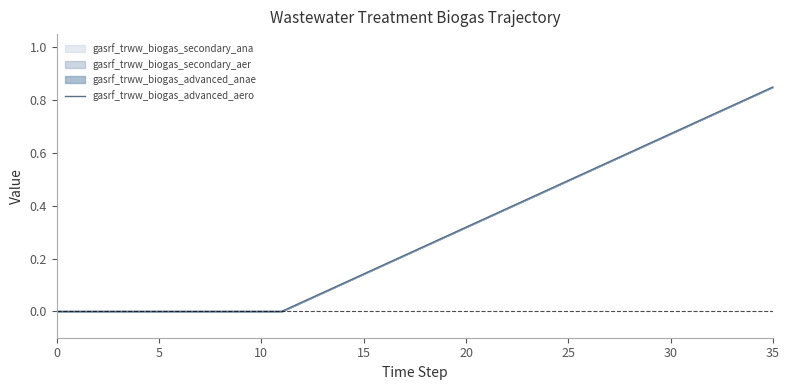

Count the number of categories in the chart.

36